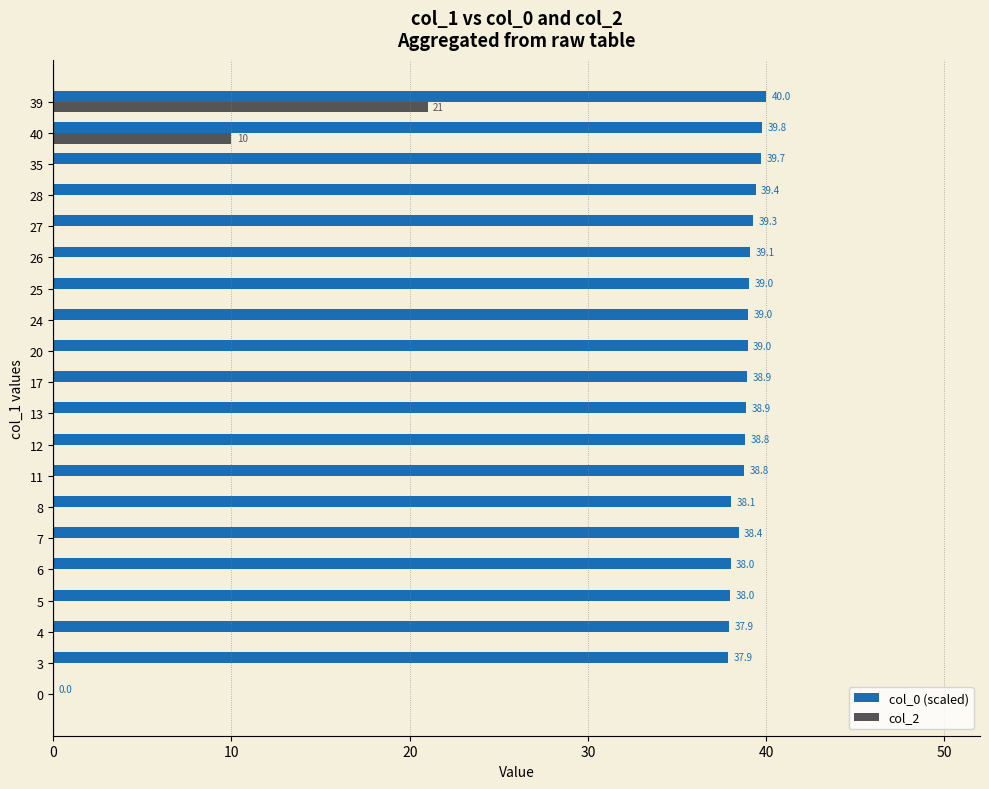

The col_0 (scaled) series shows 39.8 at 40. True or false?

True